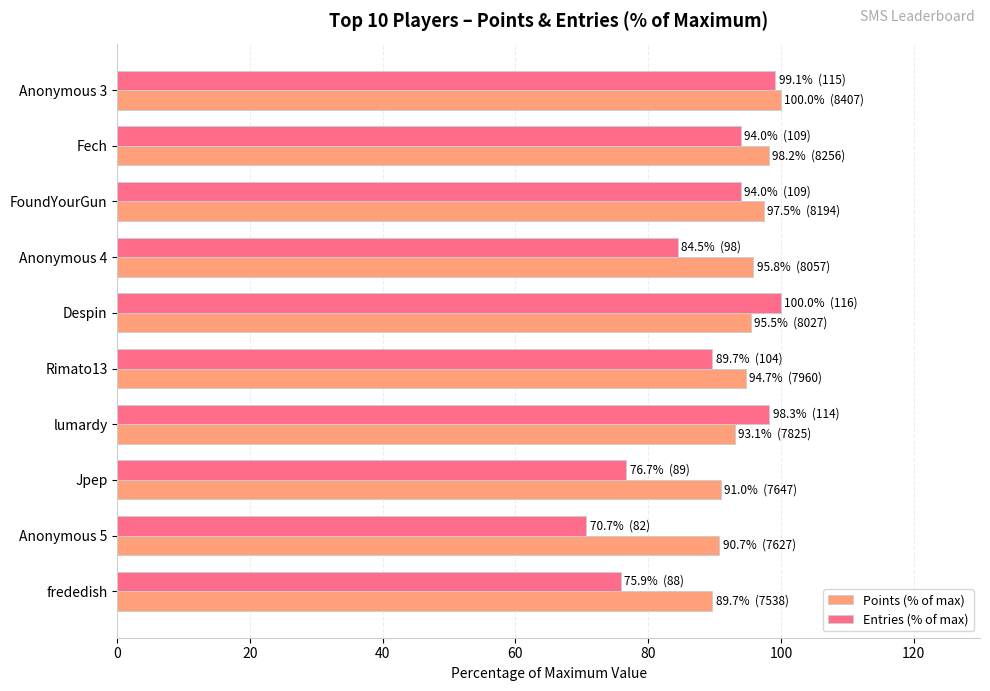

What is the maximum value shown in the chart?

100.0